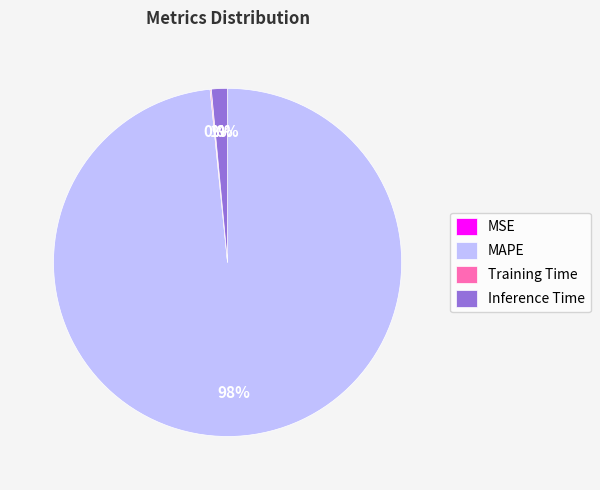

The Inference Time slice represents 1% of the pie. True or false?

True